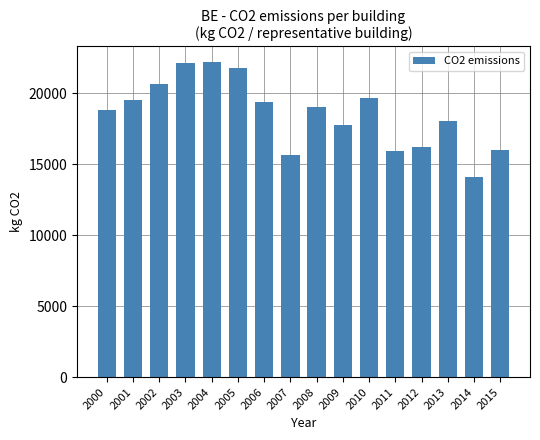

What is the sum of the values at 2012 and 2009?

33946.9